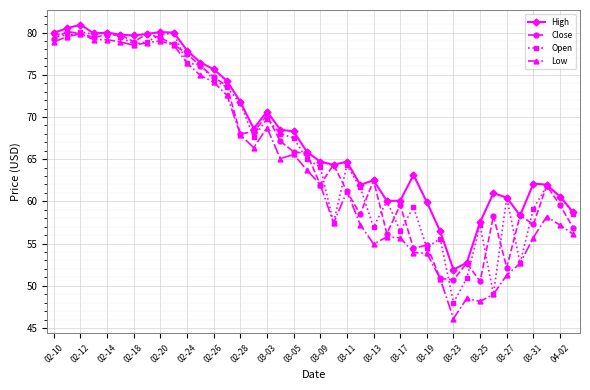

What is the value of the Low point at the 22nd from the left?

57.4